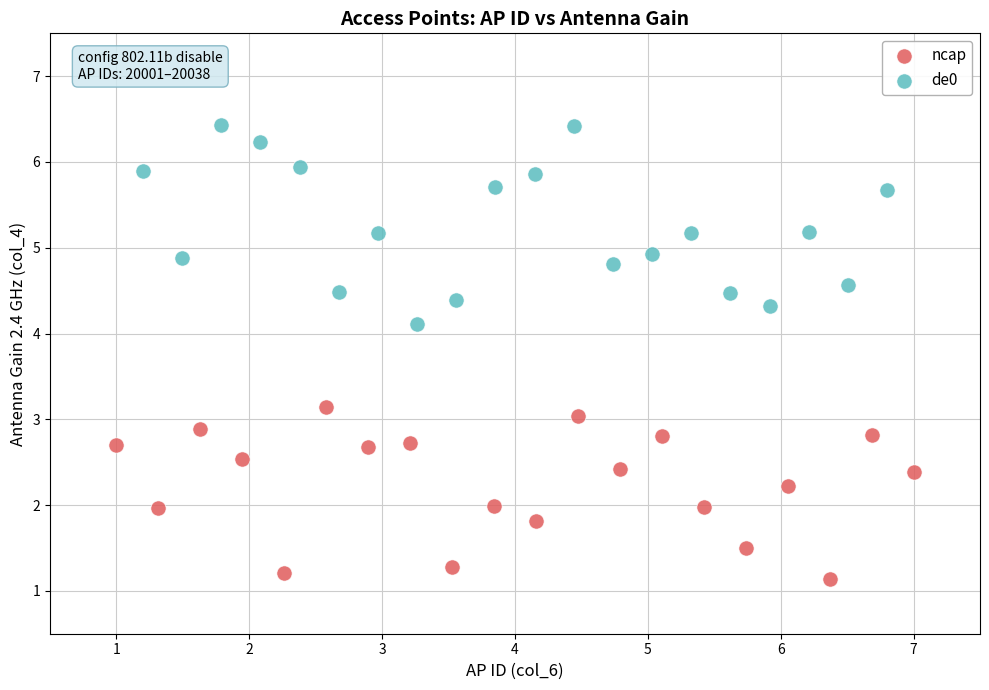

Which series has the widest spread of Y values?

de0